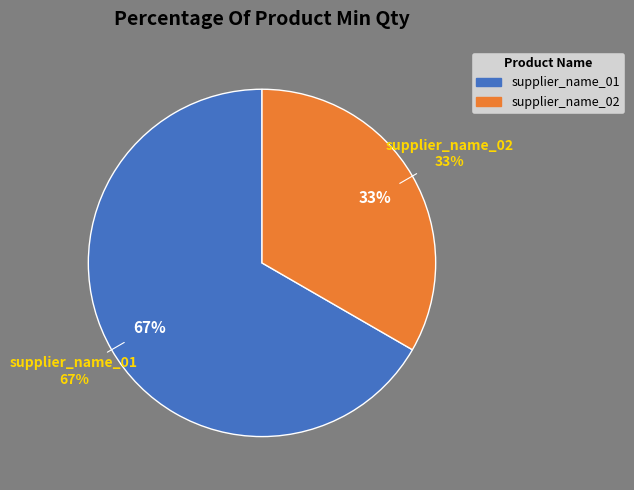

Which slice is the smallest?

supplier_name_02